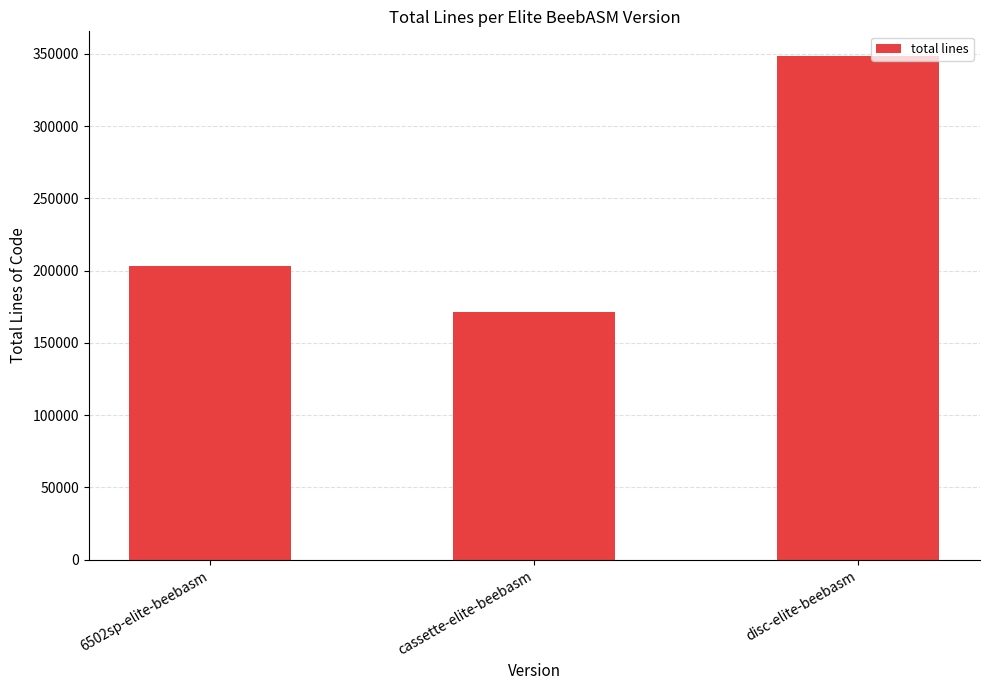

What is the minimum value shown in the chart?

171211